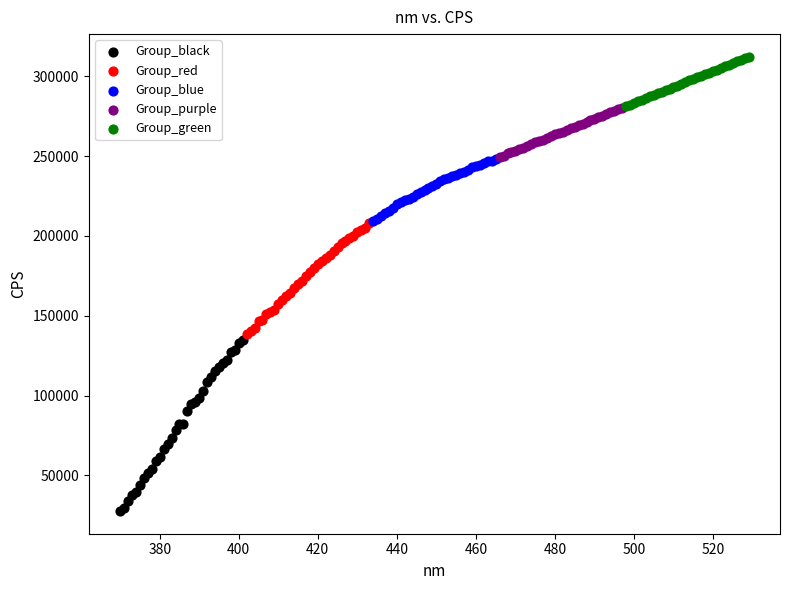

Which series reaches the minimum Y coordinate?

Group_black